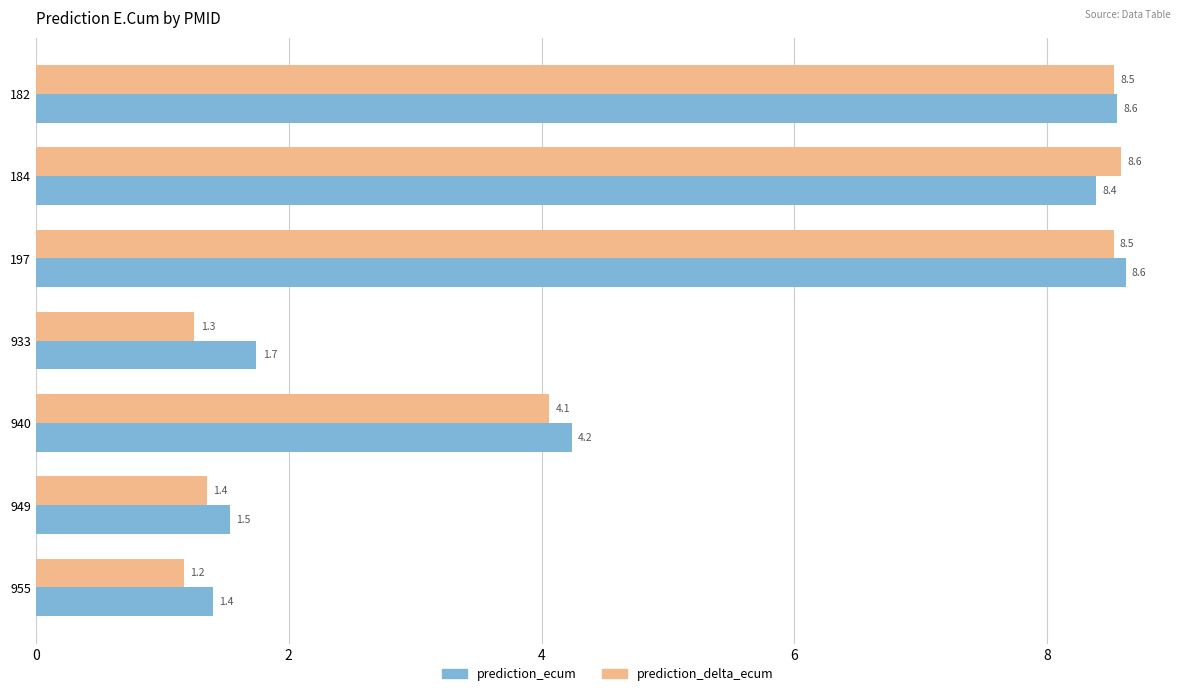

What is the sum of the prediction_delta_ecum values at 933 and 182?

9.8